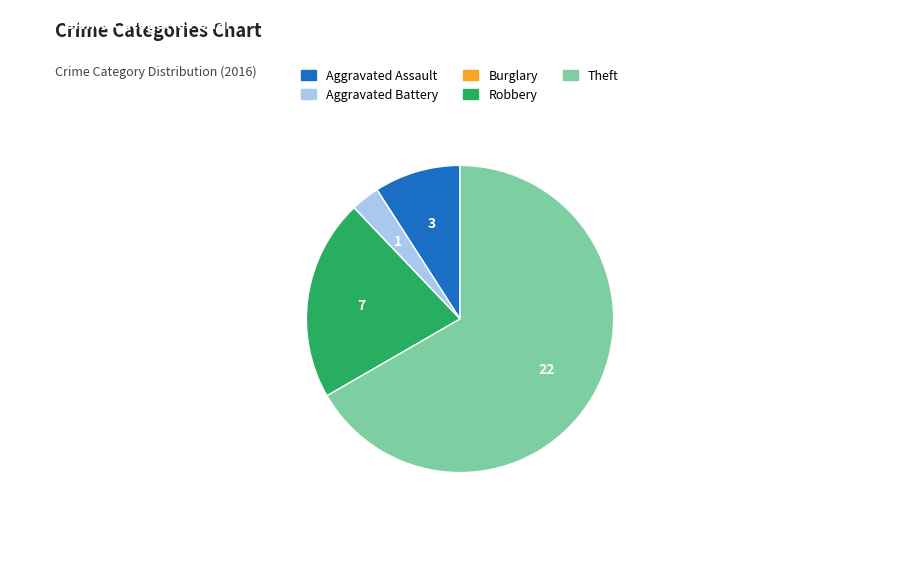

Which category has the biggest portion of the pie?

Theft